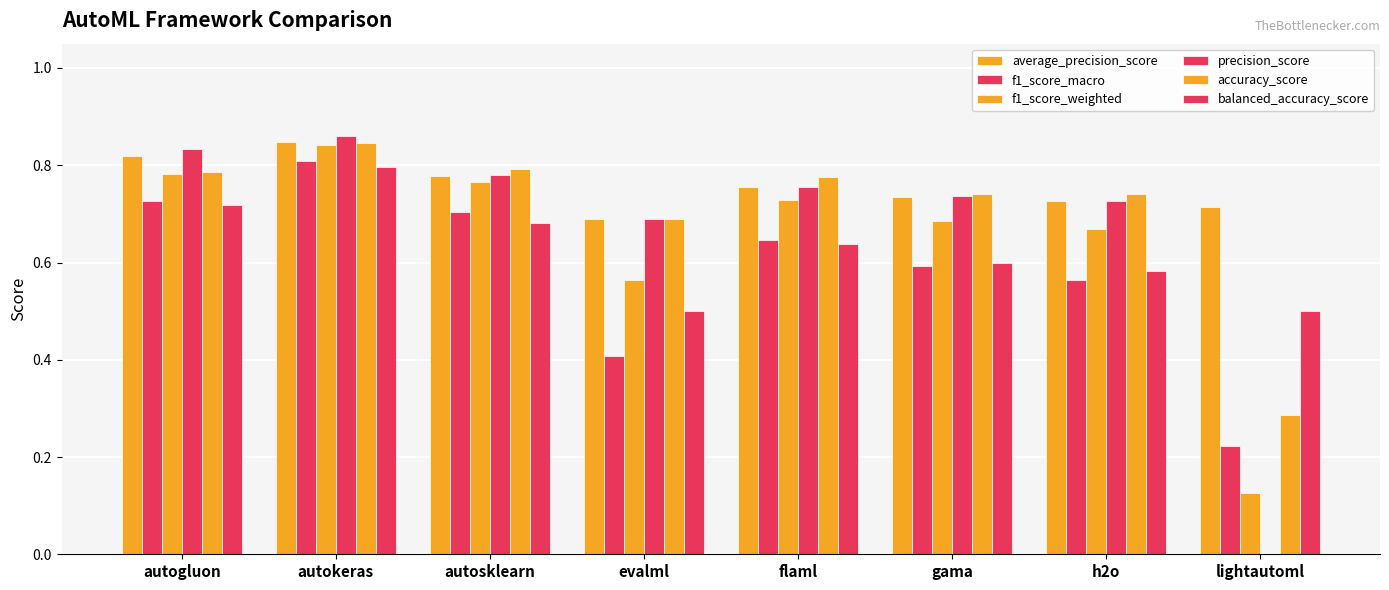

True or false: accuracy_score has a value of 0.3 at gama.

False